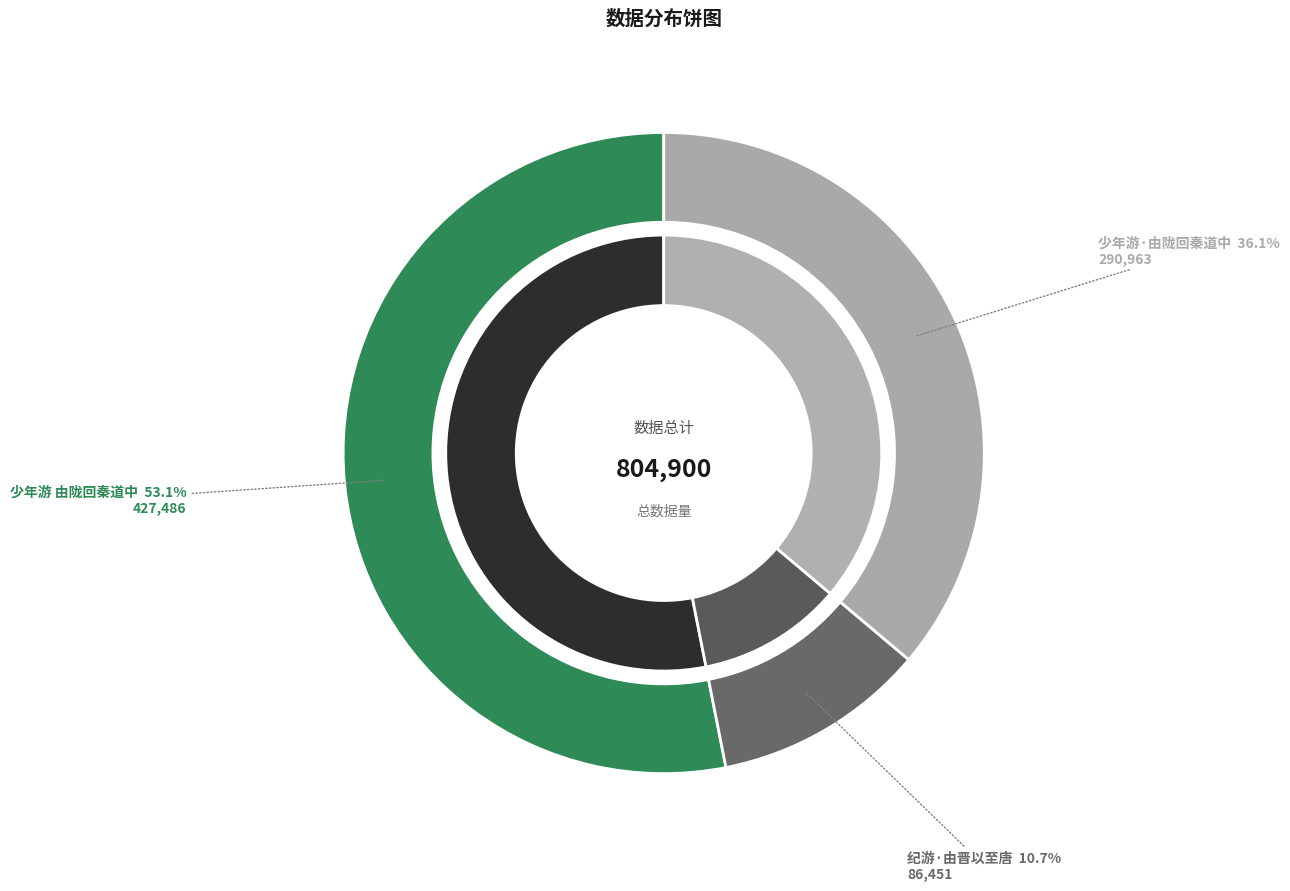

How many slices are in this pie chart?

3